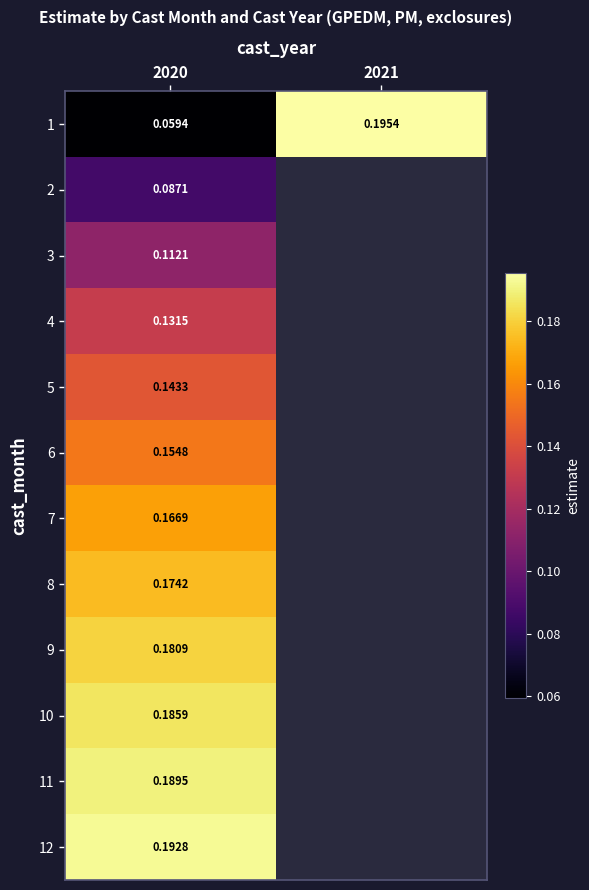

What is the highest value of the 10 series?

0.2